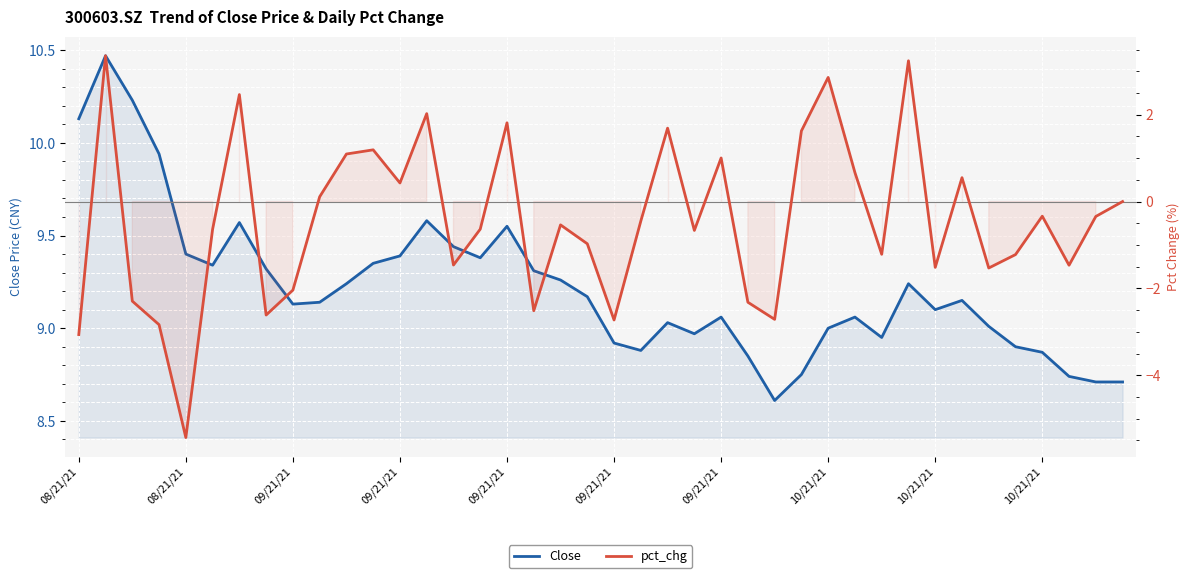

The pct_chg series shows -1.0 at 08/21/21. True or false?

False